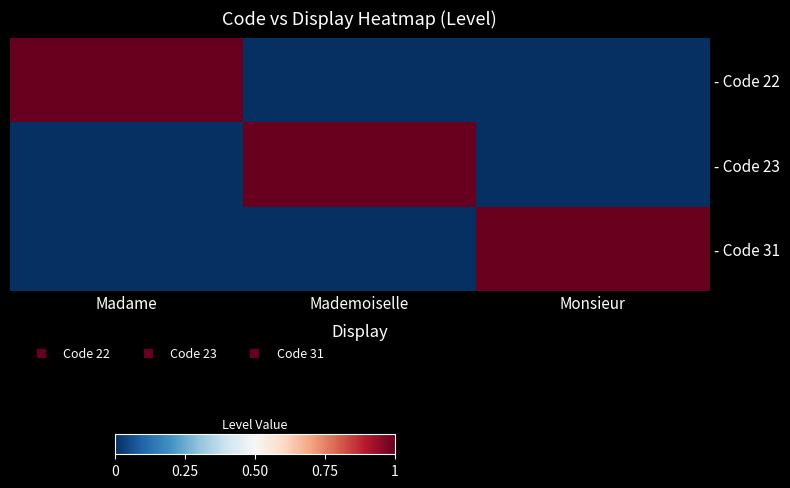

Reading right to left, list all the values displayed in this chart.

- Code 22: Monsieur=0	Mademoiselle=0	Madame=1
- Code 23: Monsieur=0	Mademoiselle=1	Madame=0
- Code 31: Monsieur=1	Mademoiselle=0	Madame=0